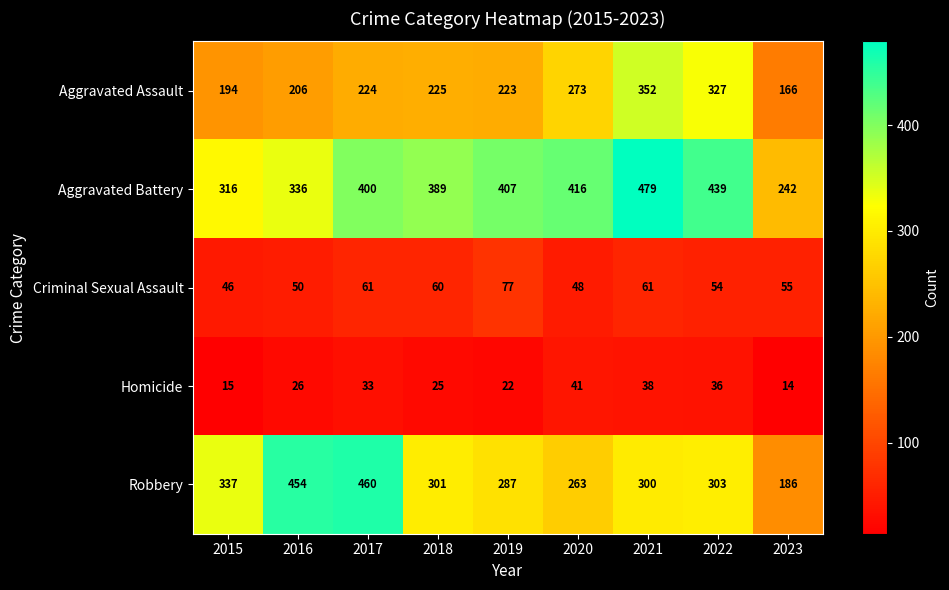

What is the spread (max minus min) of values at 2018?

364